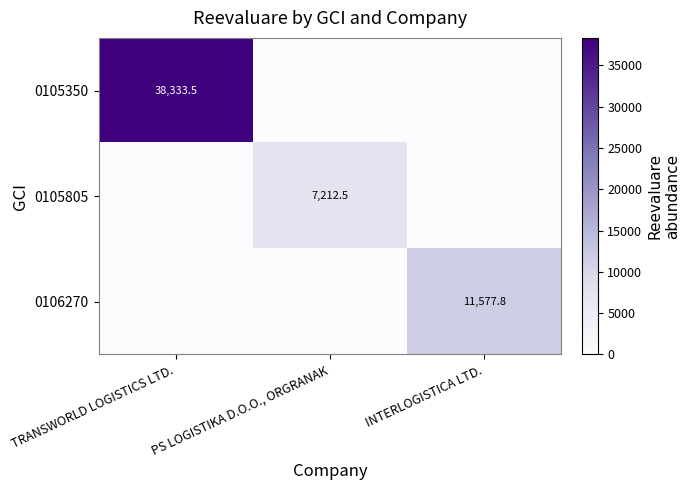

The 0106270 series shows 4639.1 at INTERLOGISTICA LTD.. True or false?

False